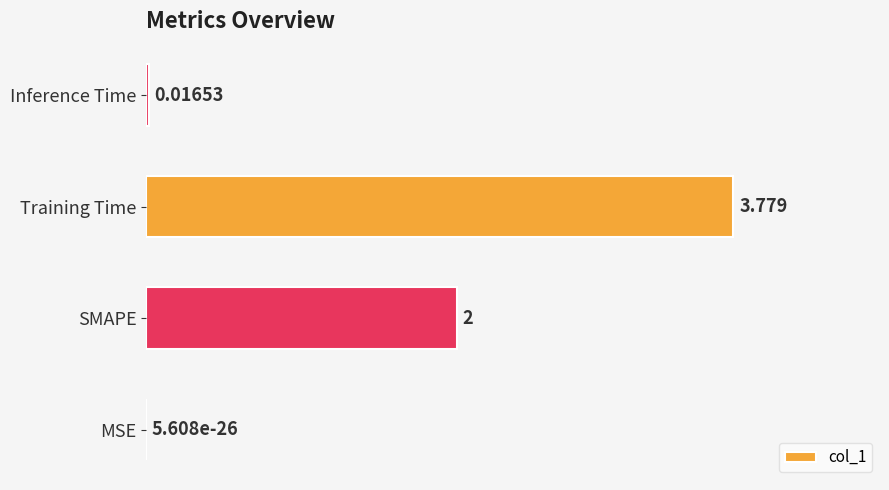

Which category has the highest value across all series?

Training Time